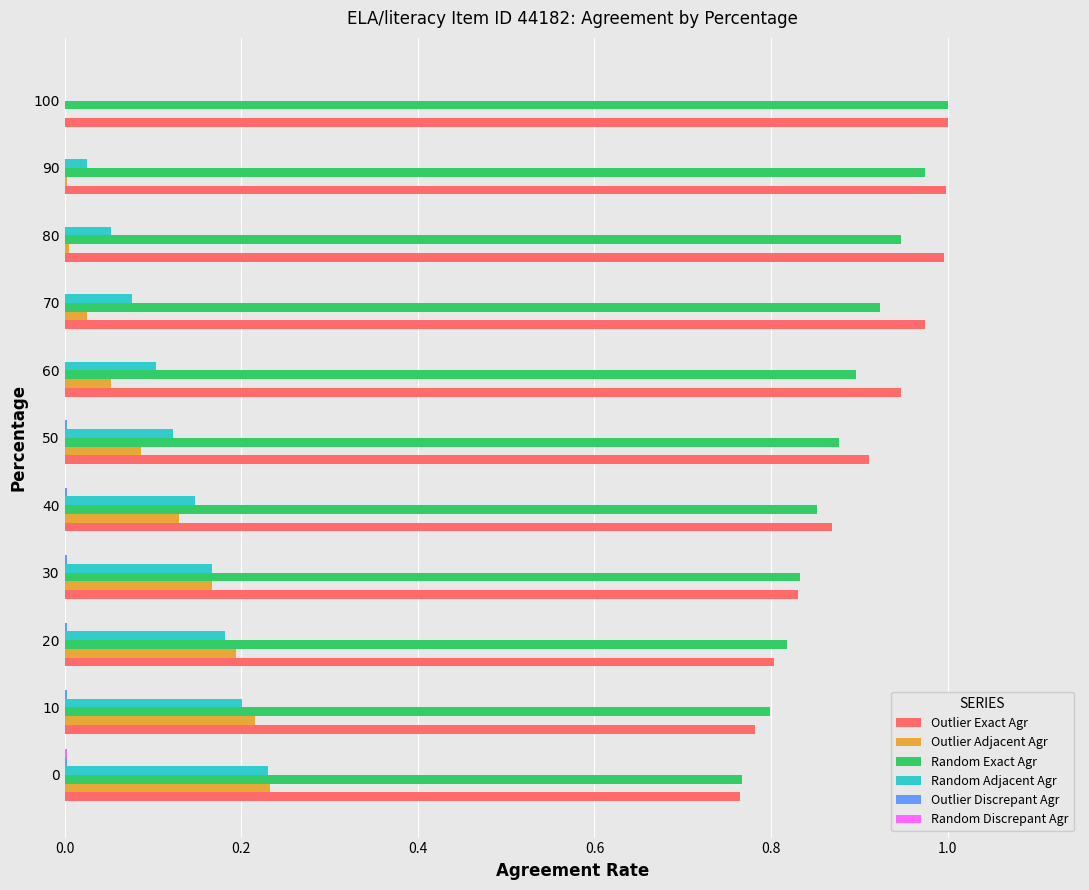

How many series are shown in this chart?

6